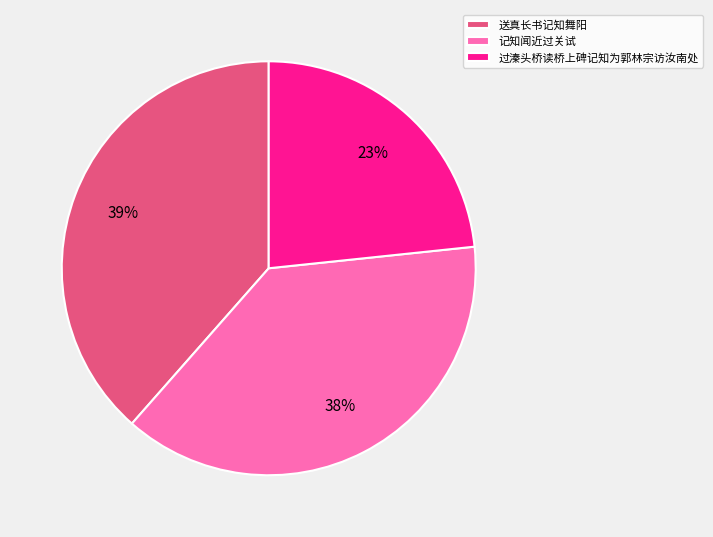

The 过溱头桥读桥上碑记知为郭林宗访汝南处 slice represents 23% of the pie. True or false?

True